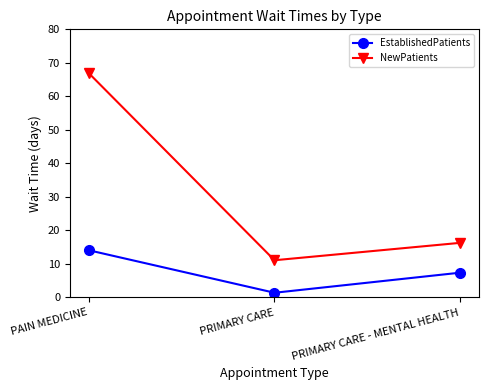

What is the total value across all series at PRIMARY CARE - MENTAL HEALTH?

23.7